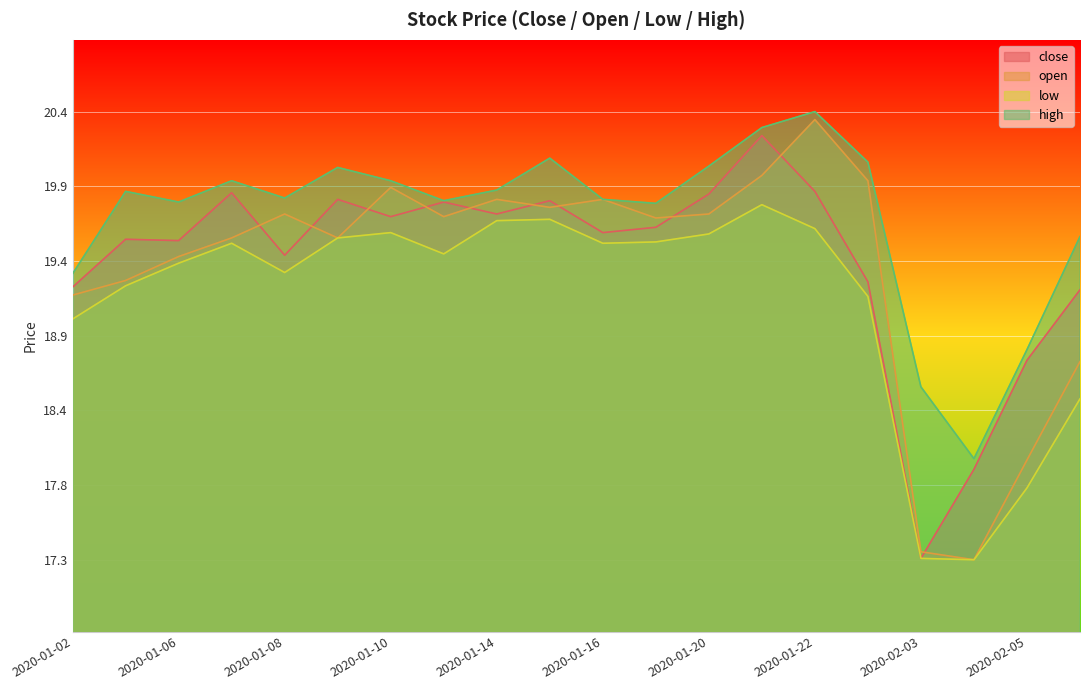

What position from the left is 2020-01-15?

10